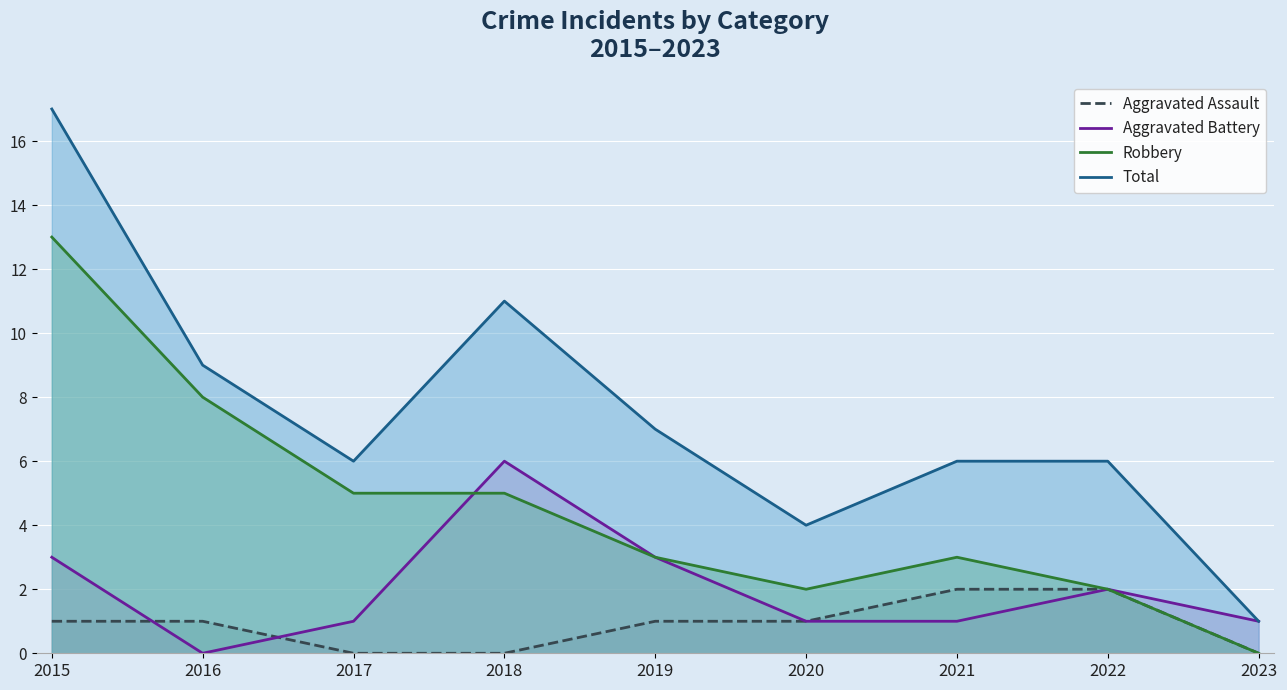

Reading left to right, what are all the values shown in this chart?

Aggravated Assault: 2015=1	2016=1	2017=0	2018=0	2019=1	2020=1	2021=2	2022=2	2023=0
Aggravated Battery: 2015=3	2016=0	2017=1	2018=6	2019=3	2020=1	2021=1	2022=2	2023=1
Robbery: 2015=13	2016=8	2017=5	2018=5	2019=3	2020=2	2021=3	2022=2	2023=0
Total: 2015=17	2016=9	2017=6	2018=11	2019=7	2020=4	2021=6	2022=6	2023=1